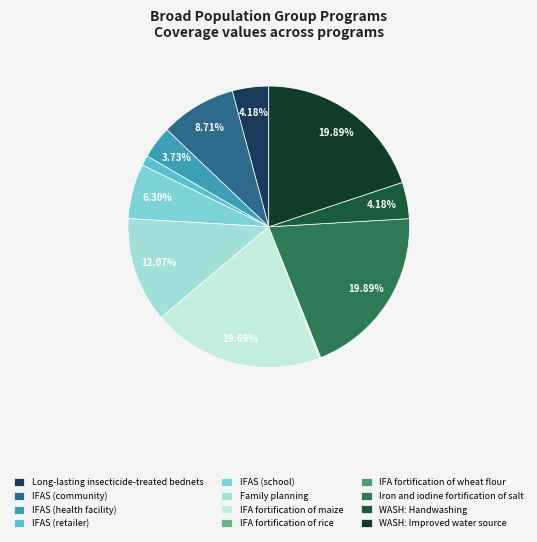

To the nearest percent, what is the difference between the largest and smallest slice percentages?

20%